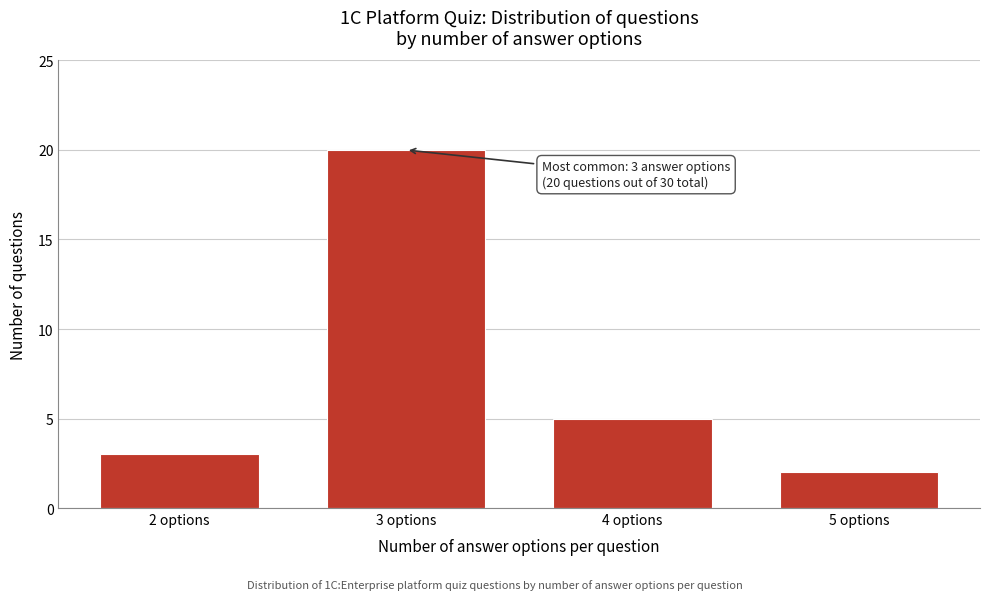

Reading left to right, list all the values displayed in this chart.

2 options=3	3 options=20	4 options=5	5 options=2